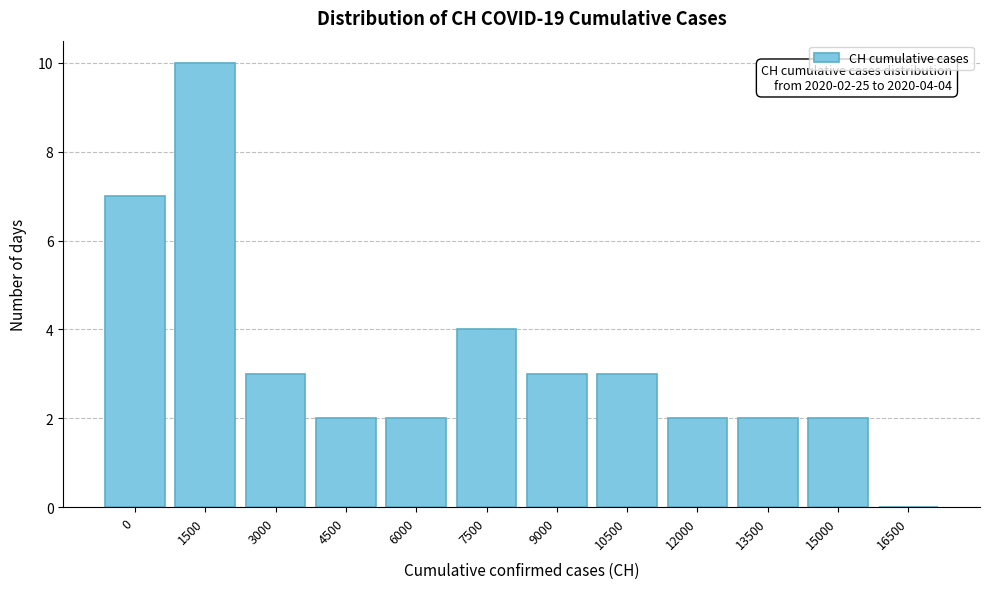

Reading left to right, transcribe all the data shown in this chart.

0=7	1500=10	3000=3	4500=2	6000=2	7500=4	9000=3	10500=3	12000=2	13500=2	15000=2	16500=0